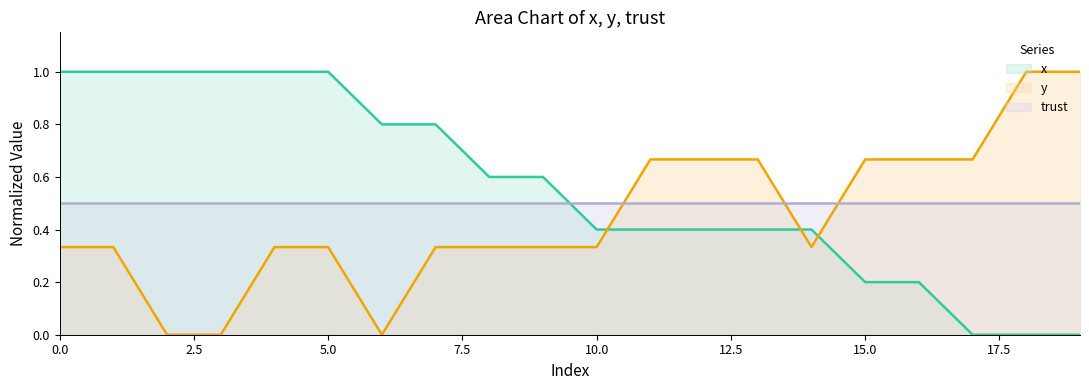

Between which two adjacent categories do y and x first intersect?

10 and 11